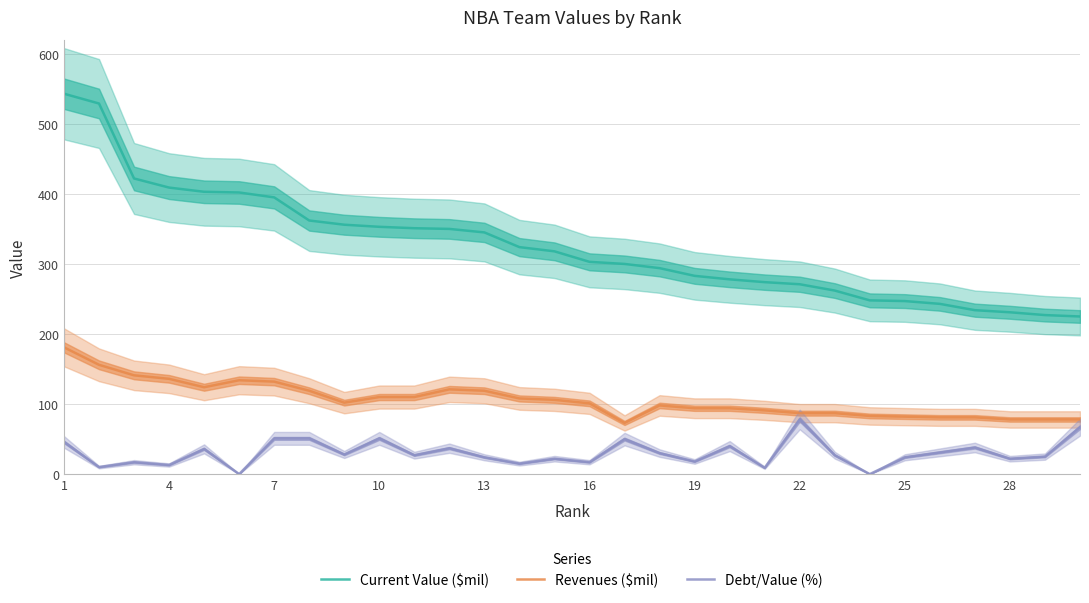

How many lines are shown in the chart?

3